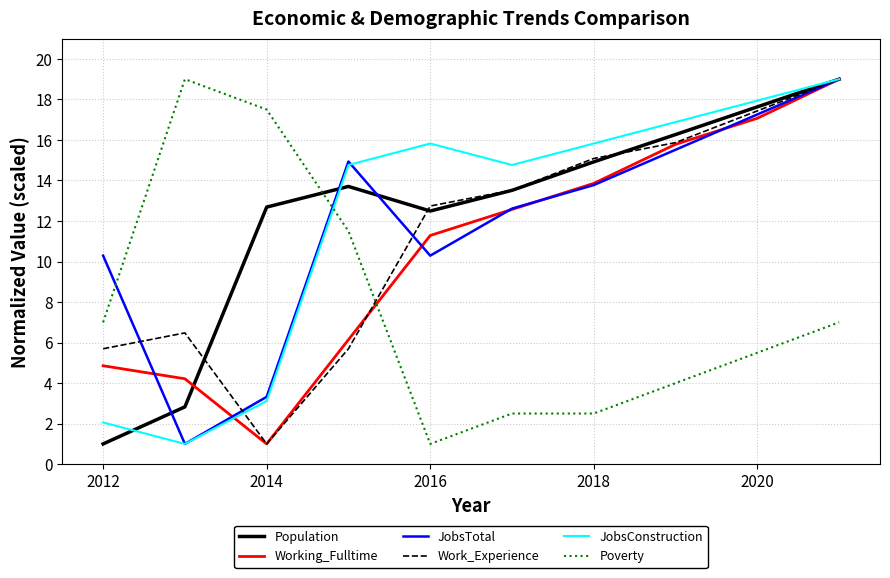

True or false: Poverty and JobsConstruction intersect in this chart.

True